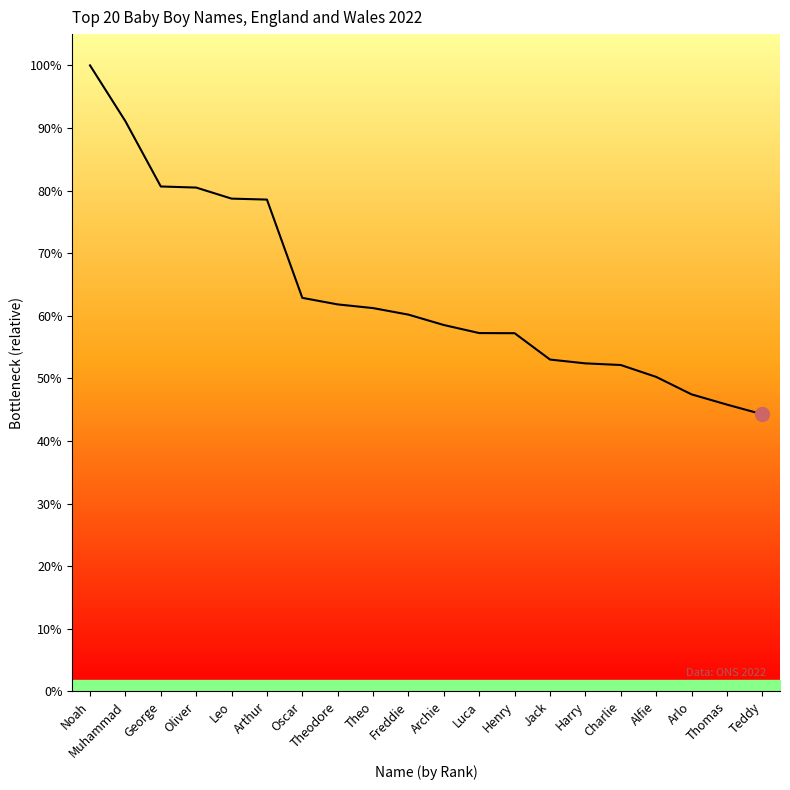

Does the chart display data point markers on the line(s)?

No